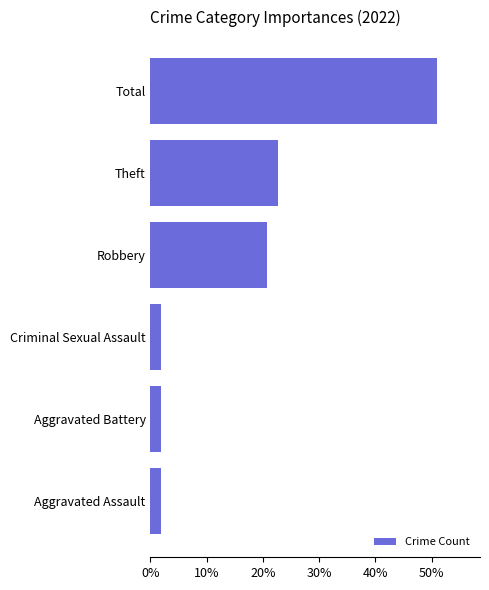

The value at Theft is 22.6. True or false?

True